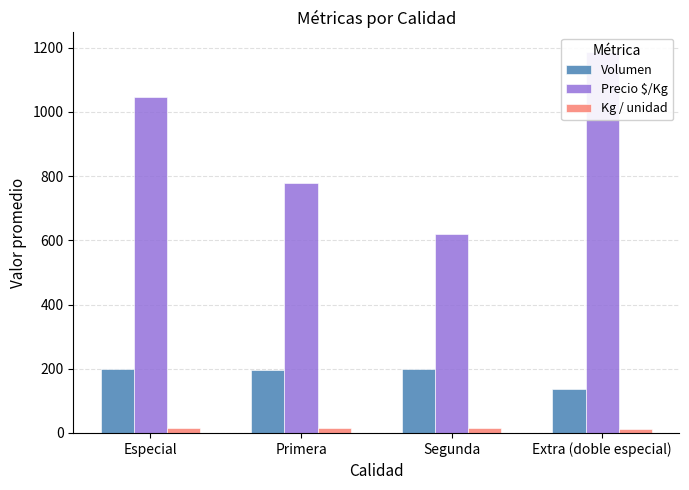

True or false: Precio $/Kg has a value of 621 at Segunda.

True